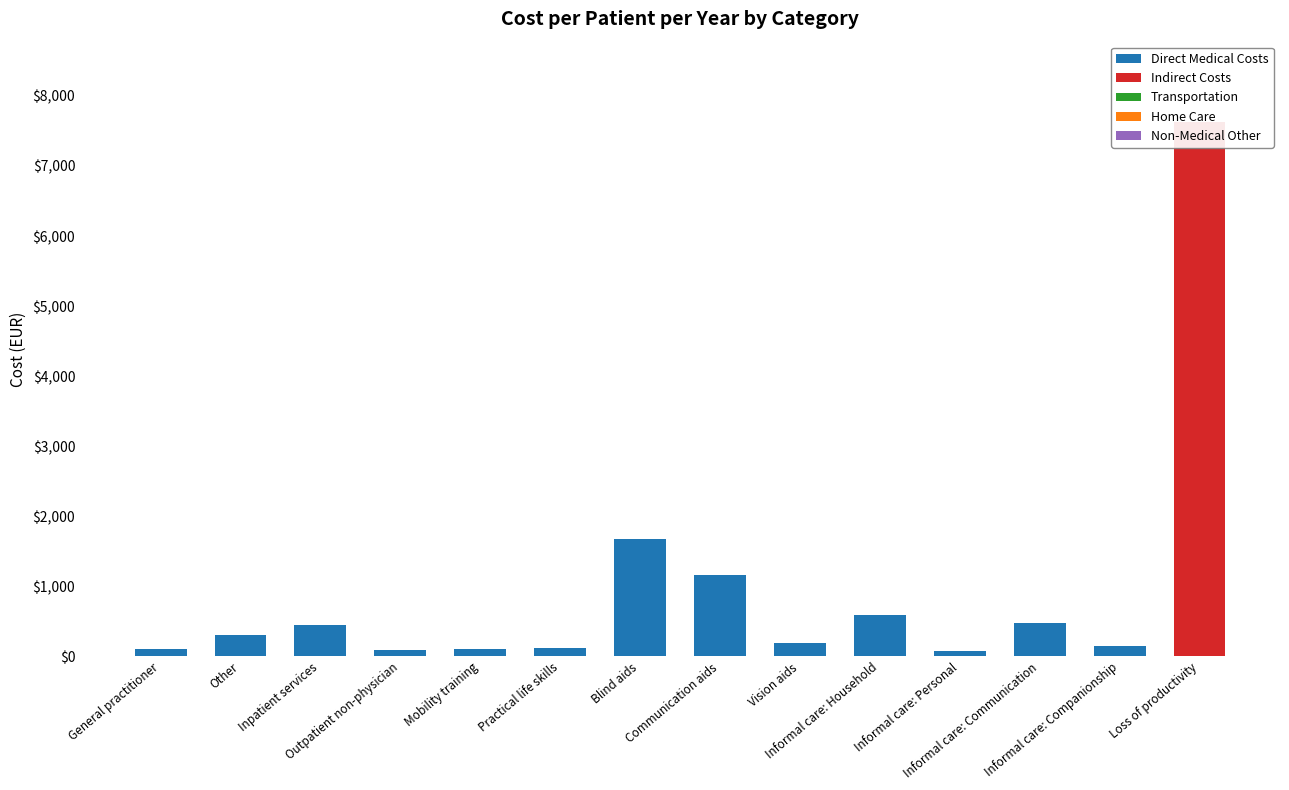

The value of Indirect Costs at Outpatient non-physician is -3864.7. True or false?

False